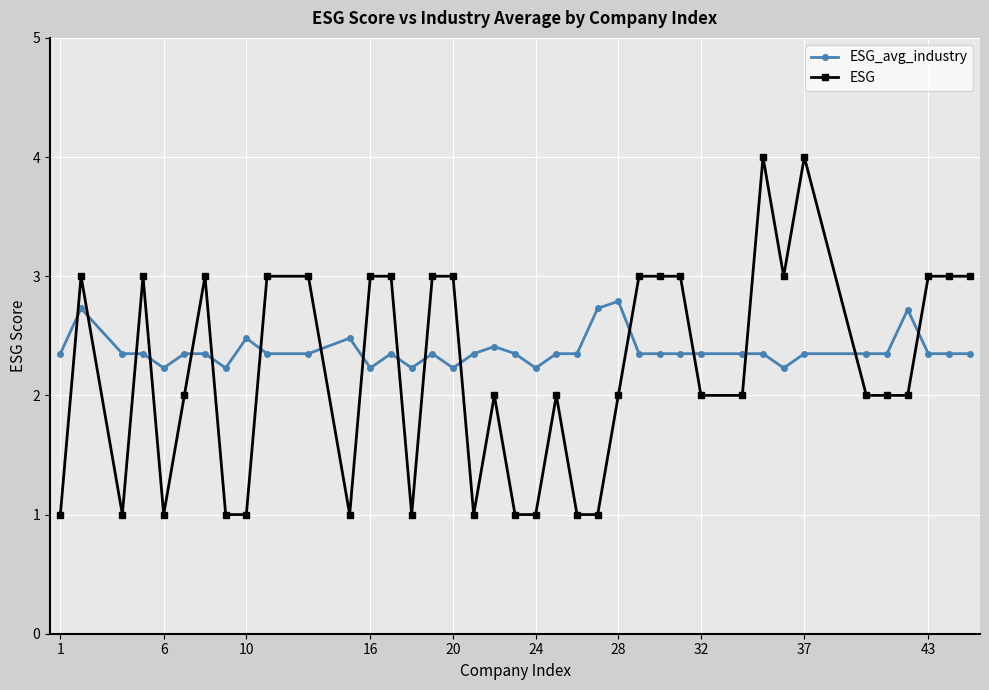

Which series ends up on top after the final intersection of ESG_avg_industry and ESG?

ESG